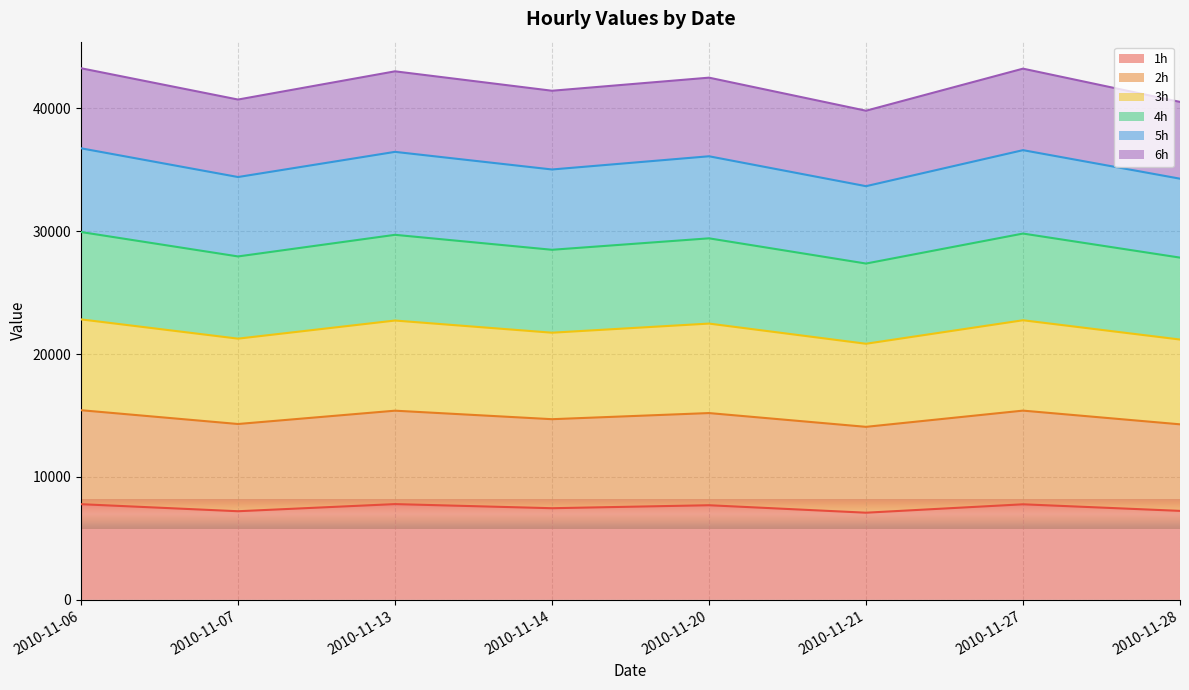

What is the maximum value for 1h?

7791.7